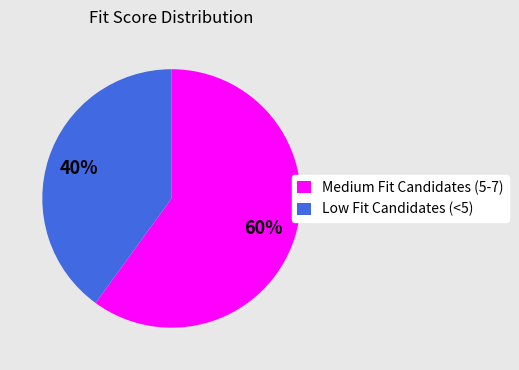

To the nearest percent, what percentage of the pie is Medium Fit Candidates (5-7)?

60%